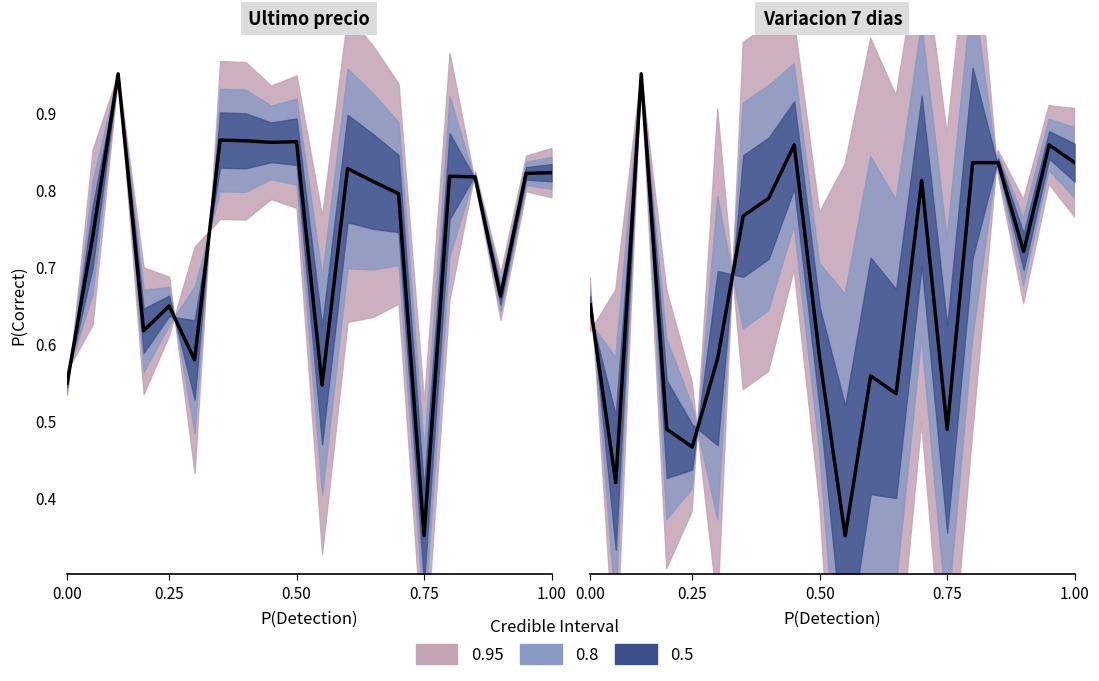

What is the difference between the maximum and second lowest values?

0.5